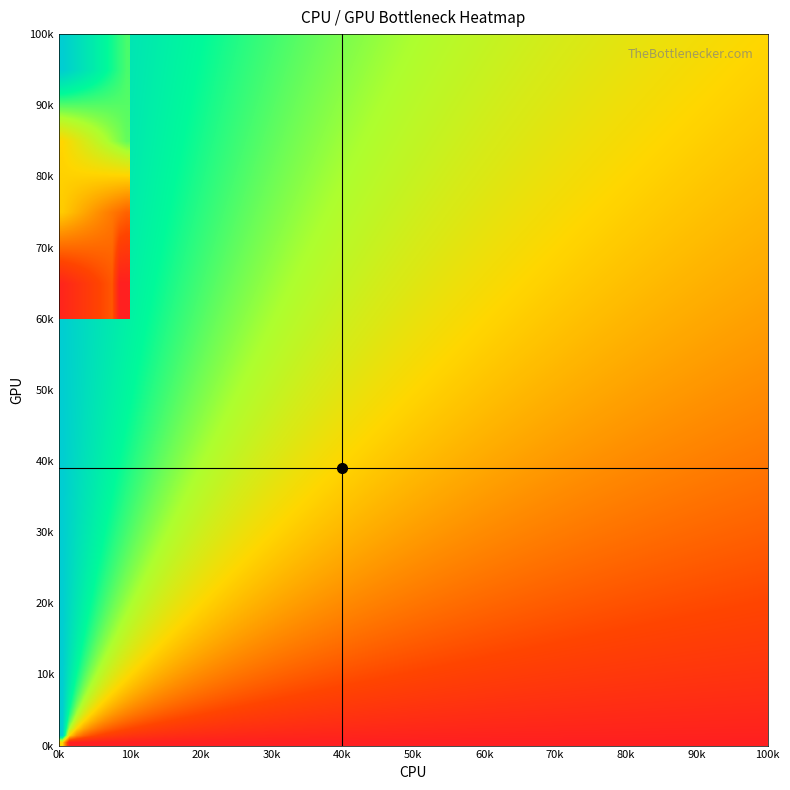

How many categories are shown in the chart?

20